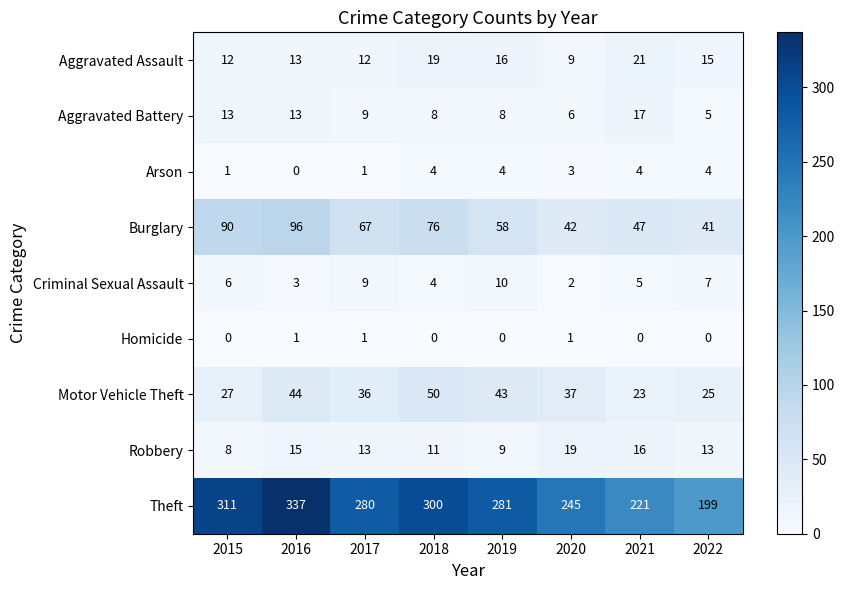

At which label is Criminal Sexual Assault closest to 6?

2015